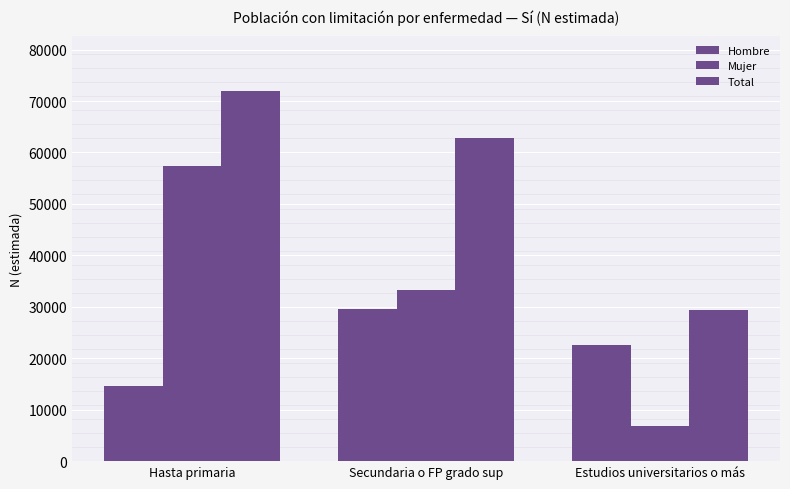

At how many categories does at least one series exceed 32745?

2